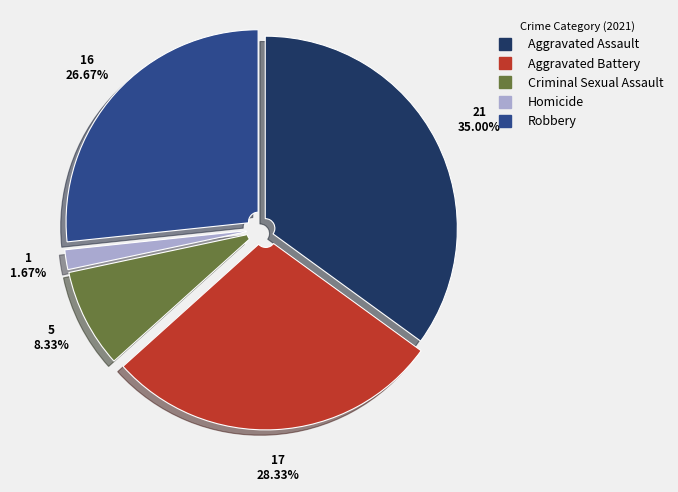

Is there a majority slice in this chart?

No